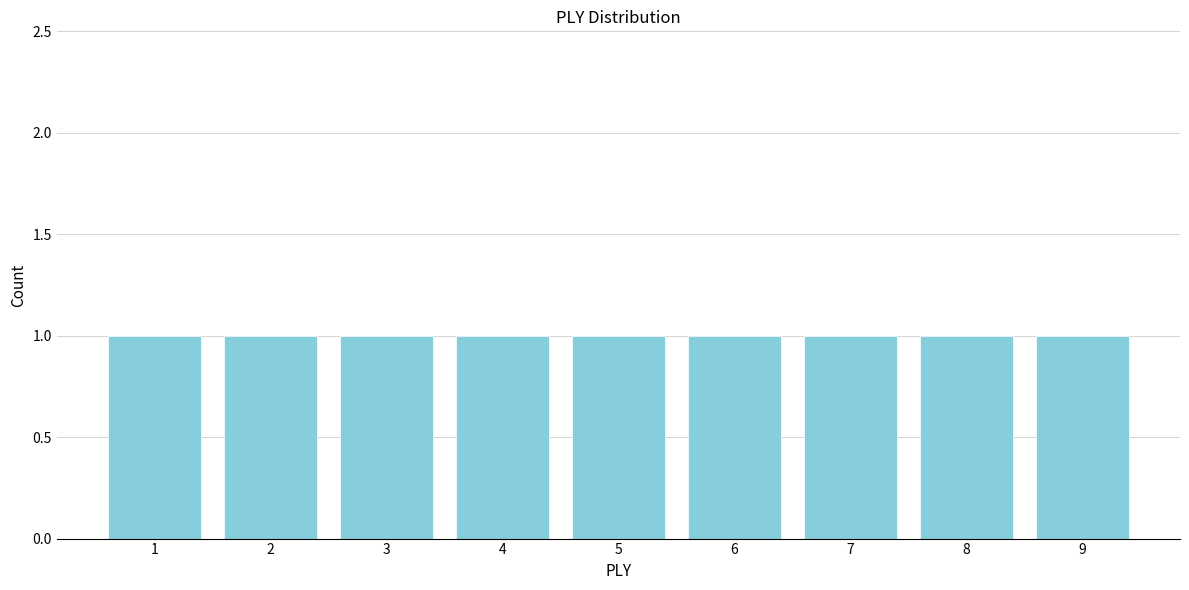

How tall is the bar that spans 1.5 to 2.5 on the x-axis? The values are not printed on the chart, so give them approximately, as read against the axis.

1